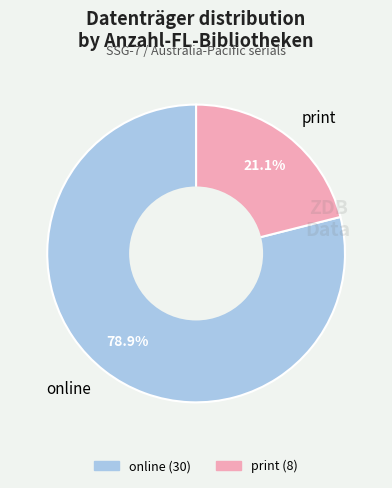

Approximately how many times larger is the value at print compared to online?

0.3